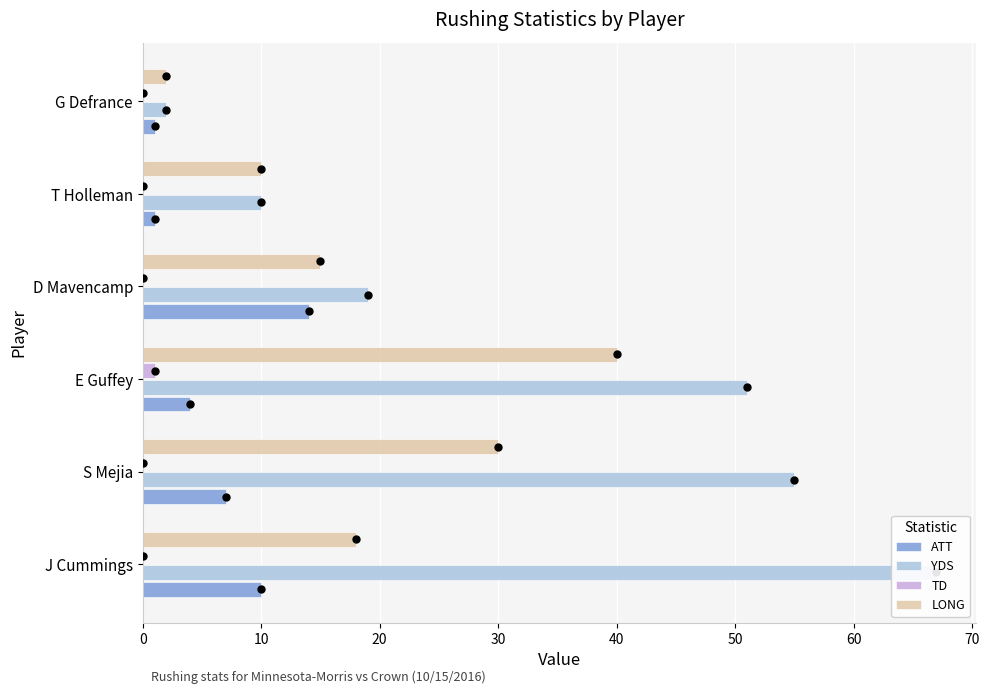

True or false: YDS has a value of 55 at S Mejia.

True